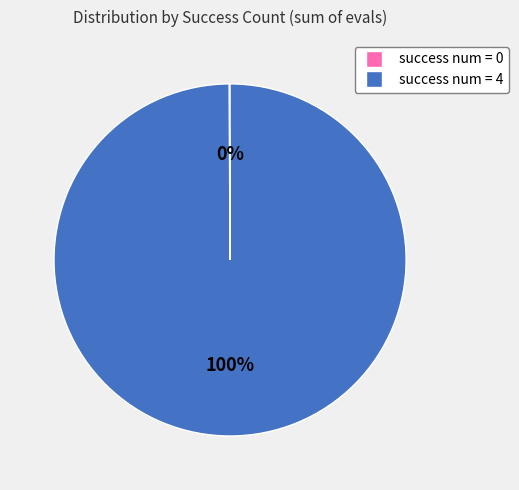

Does any single category account for the majority?

Yes